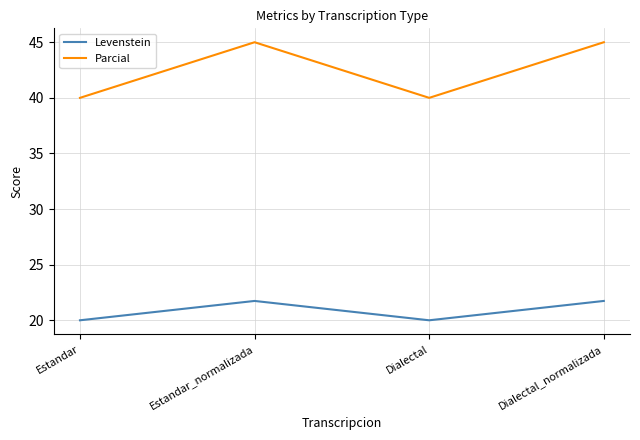

What is the difference between the second highest and second lowest values in the Parcial series?

5.0